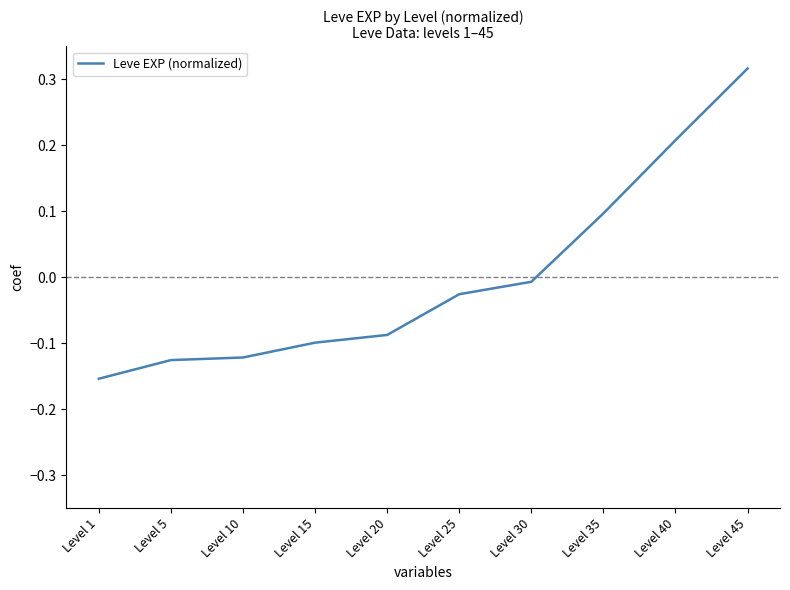

The value at Level 35 is 0.0. True or false?

False